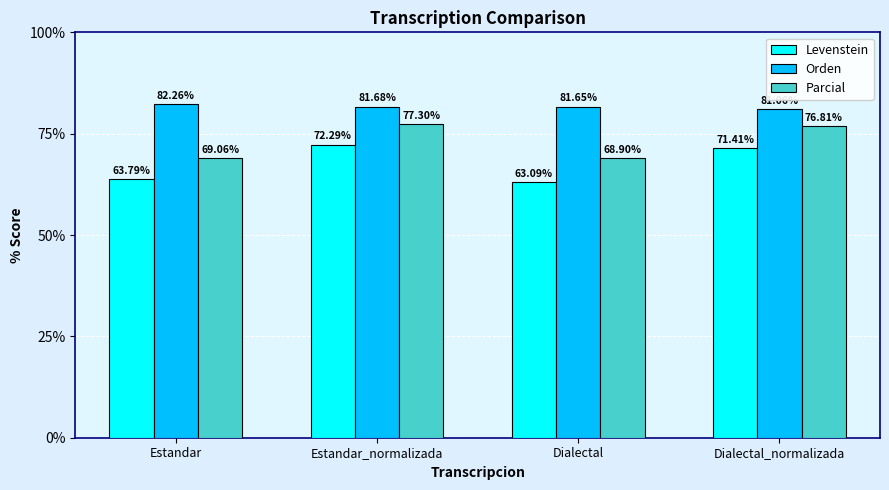

What position from the right is Dialectal_normalizada?

1